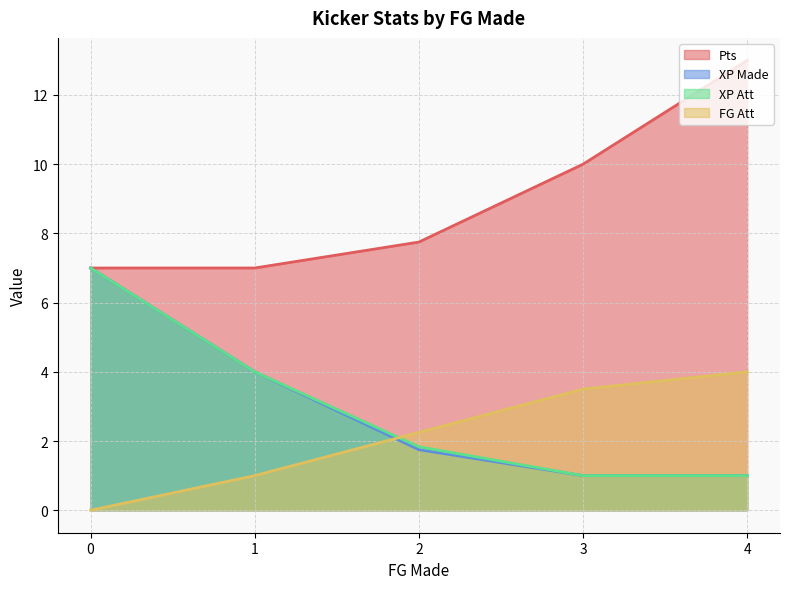

The value of XP Att at 4 is 1.0. True or false?

True